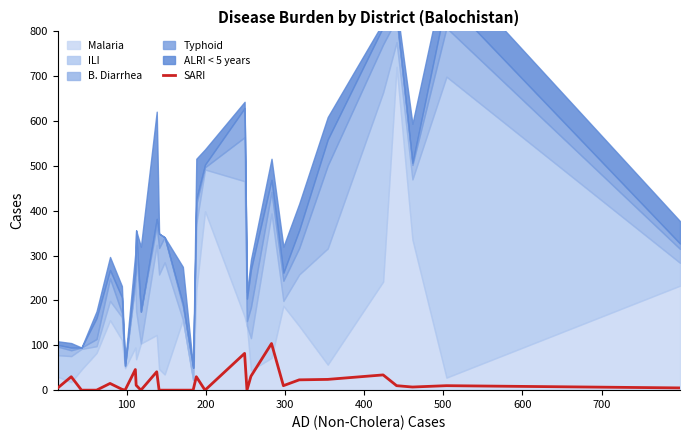

The value at 26 is 3. True or false?

False